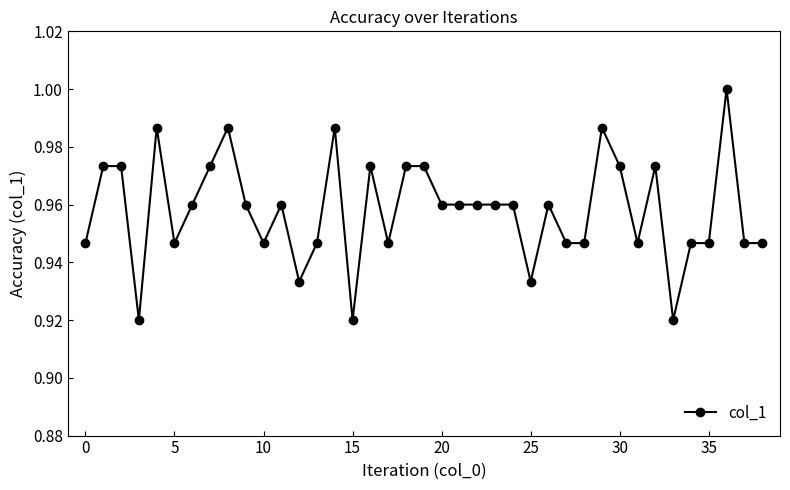

Count the values in the range 0 to 1.

39